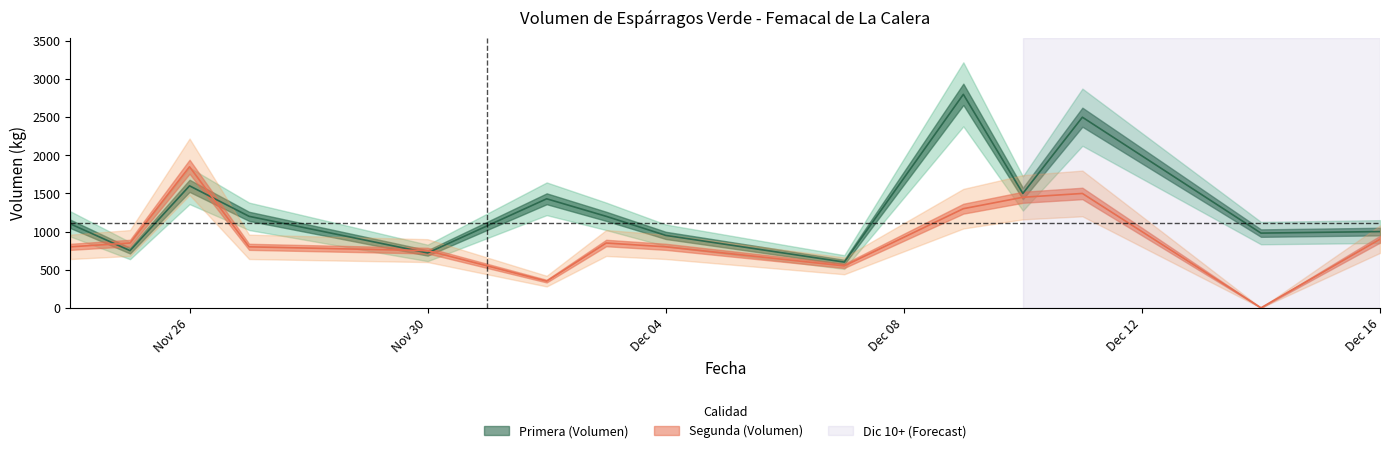

After their last crossing, which series has the higher values: Primera_Volumen or Segunda_Volumen?

Primera_Volumen